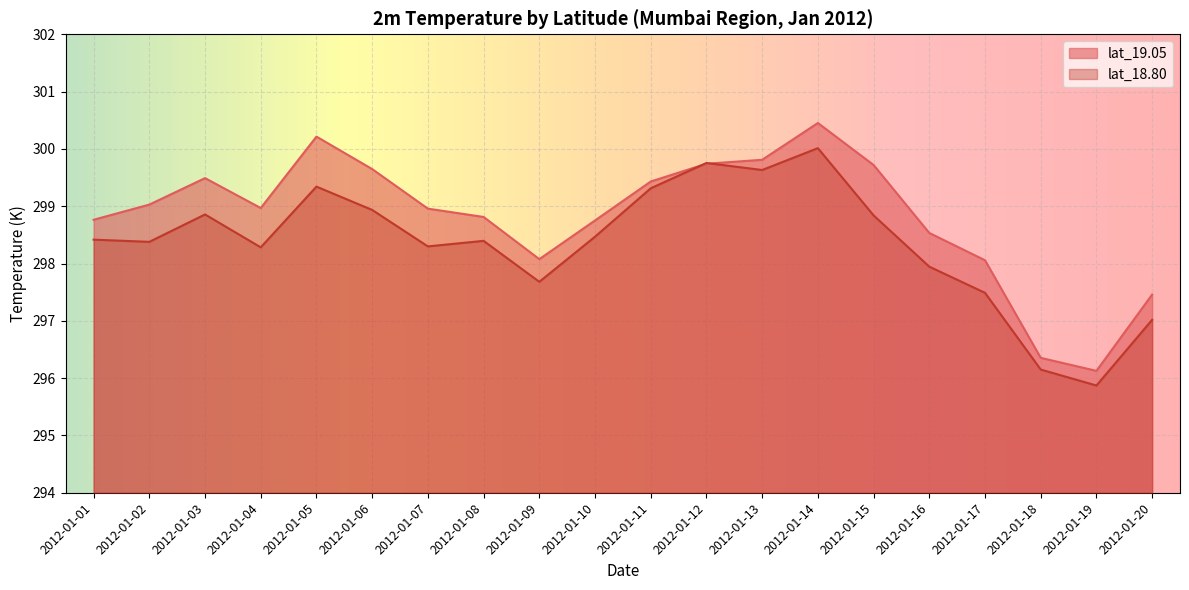

Reading right to left, list all the values displayed in this chart.

lat_19.05: 297.5	296.1	296.4	298.1	298.5	299.7	300.5	299.8	299.7	299.4	298.8	298.1	298.8	299.0	299.6	300.2	299.0	299.5	299.0	298.8
lat_18.80: 297.0	295.9	296.1	297.5	297.9	298.8	300.0	299.6	299.8	299.3	298.5	297.7	298.4	298.3	298.9	299.3	298.3	298.9	298.4	298.4